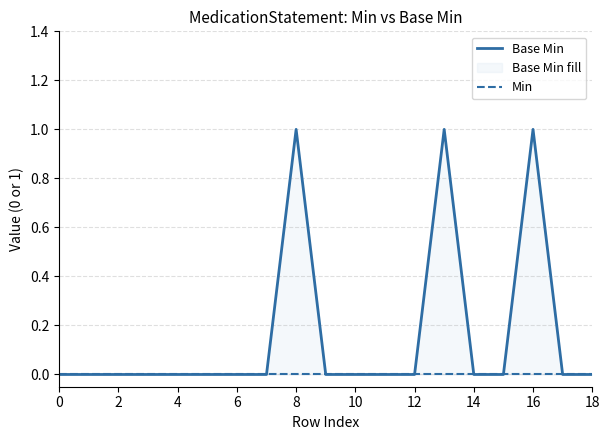

List the series in order of their overall mean, highest first.

Base Min, Min